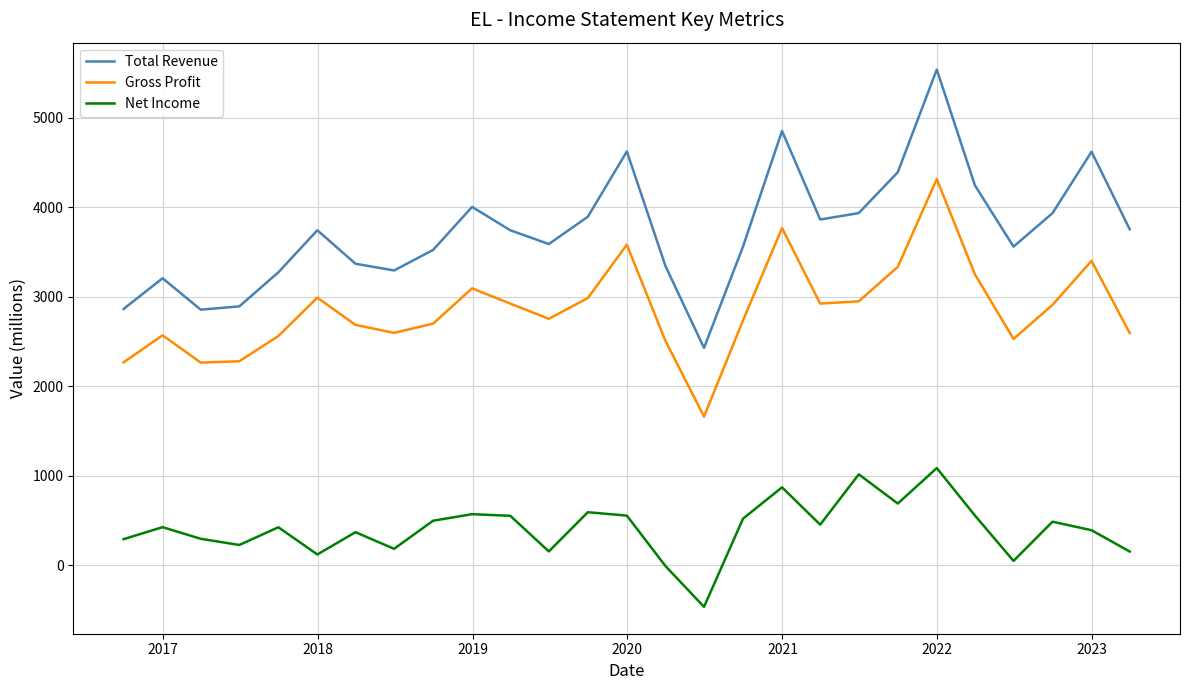

At how many categories does at least one series exceed 2729?

26